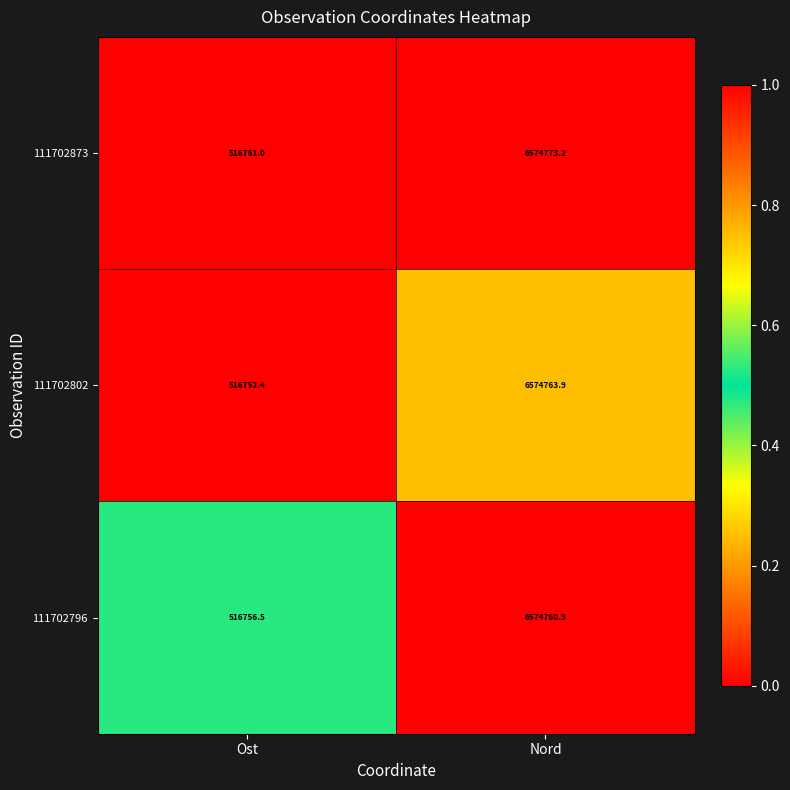

What is the sum of all 111702873 values?

7091534.2